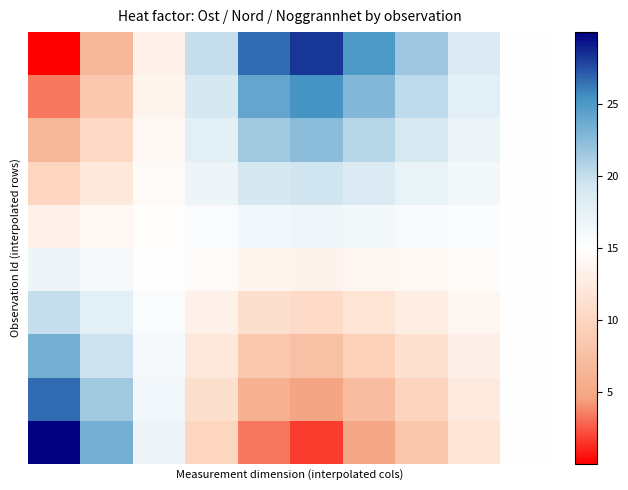

Count the number of data series in this chart.

10